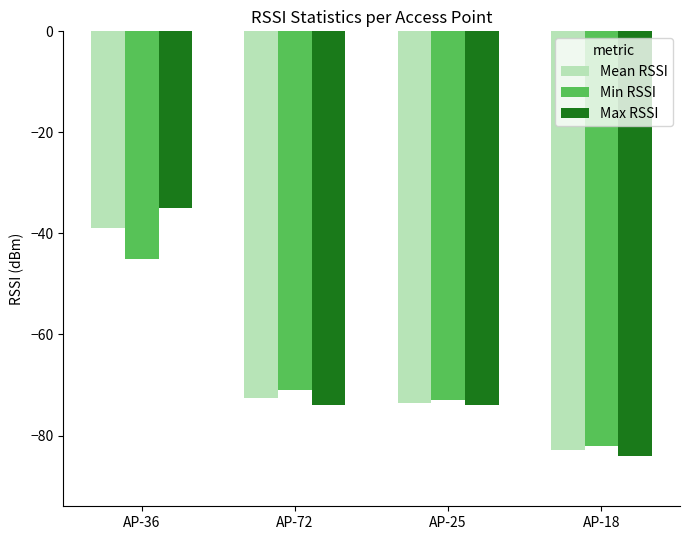

Where does the Max RSSI series first go above -74?

AP-36